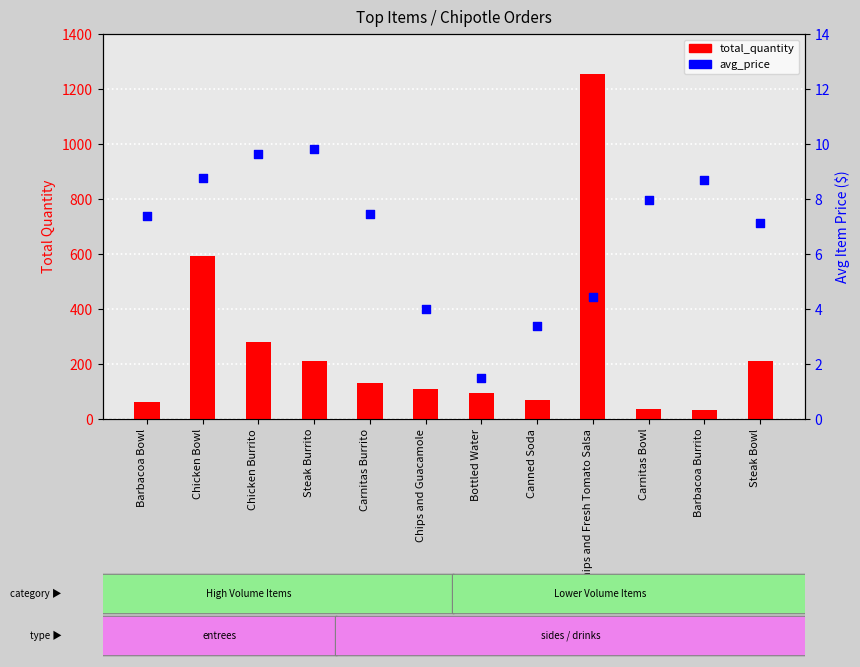

Which series contains the lowest Y value?

avg_price